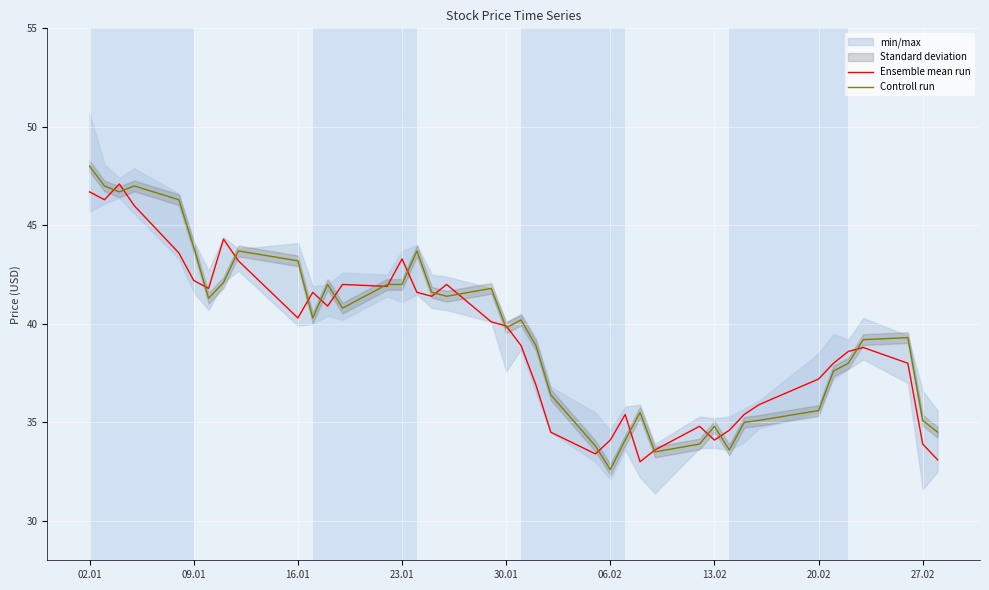

What is the lowest value of the Controll run series?

32.6